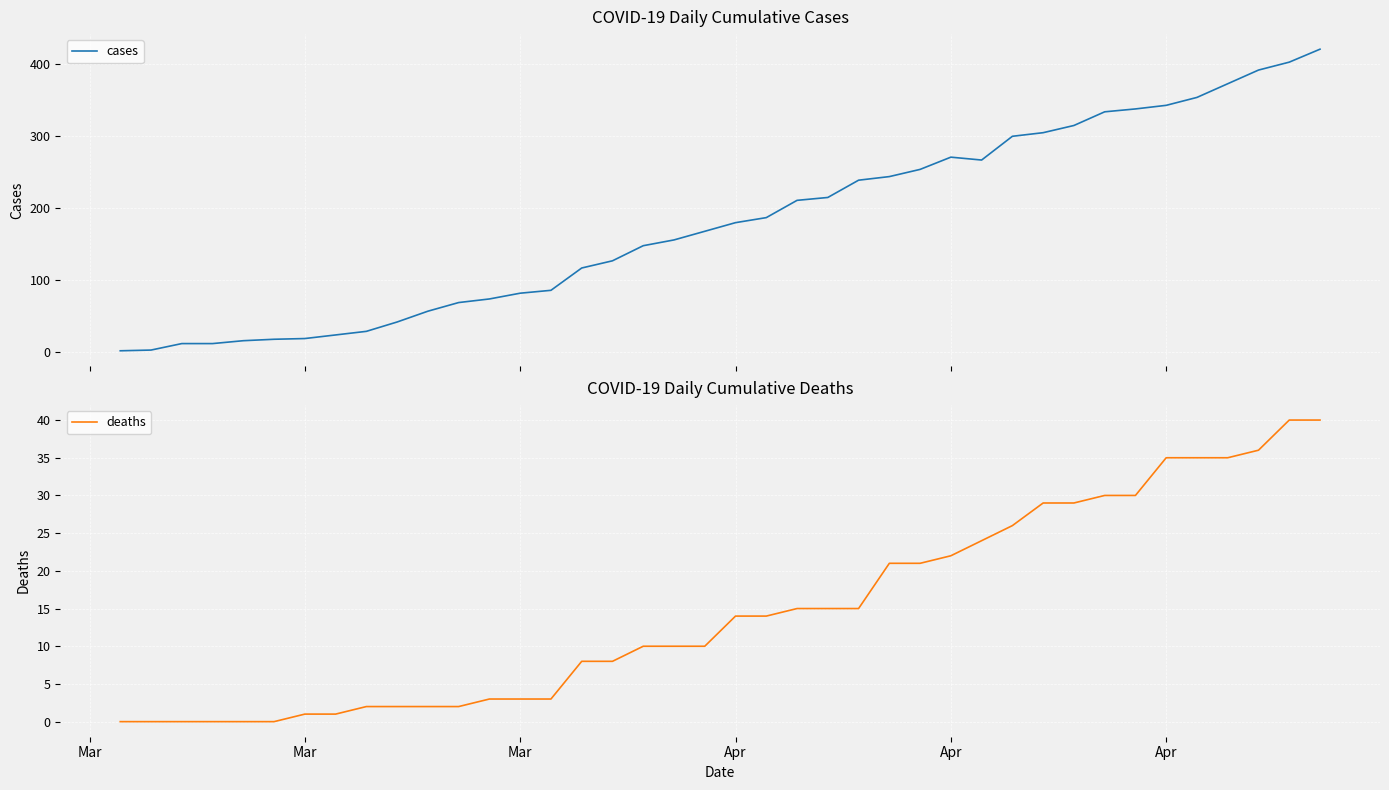

What is the highest value of the cases series?

420